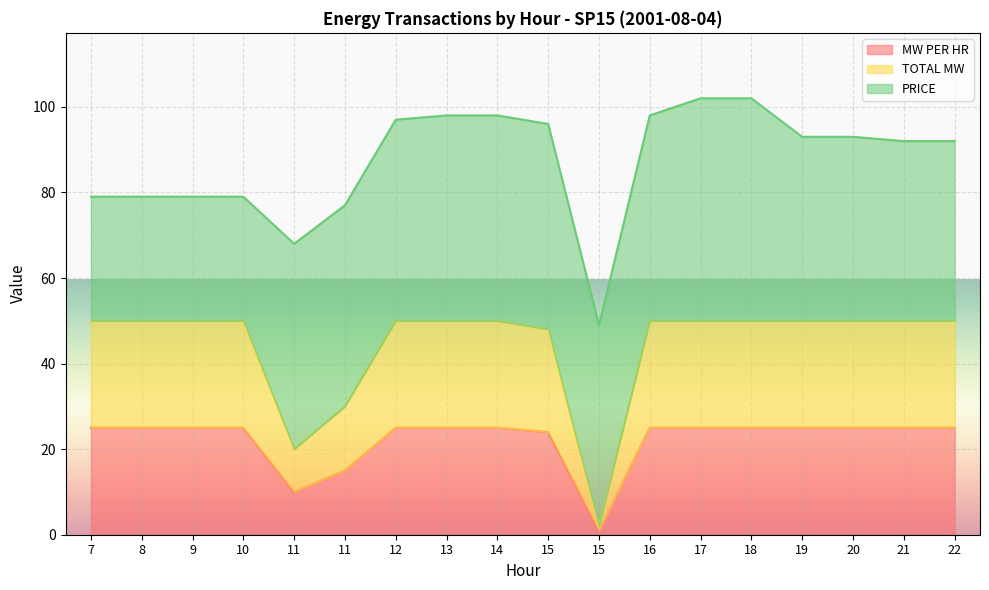

The TOTAL MW series shows 20 at 11. True or false?

True